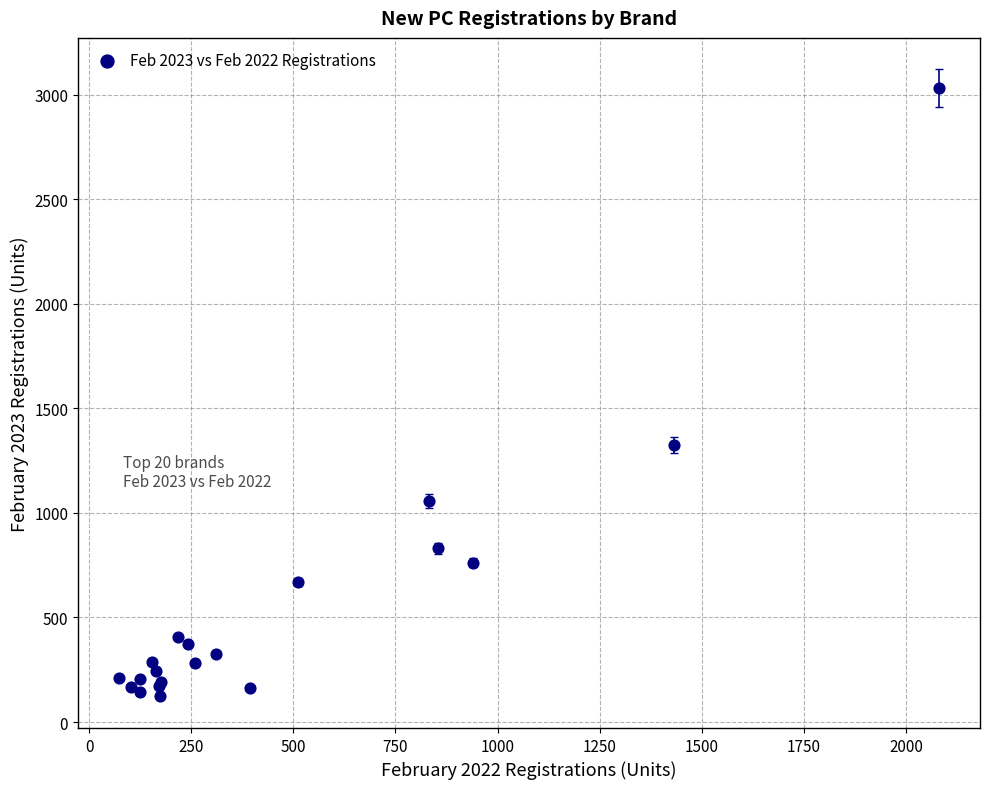

What Y value in the scatter plot is closest to 1578?

1325